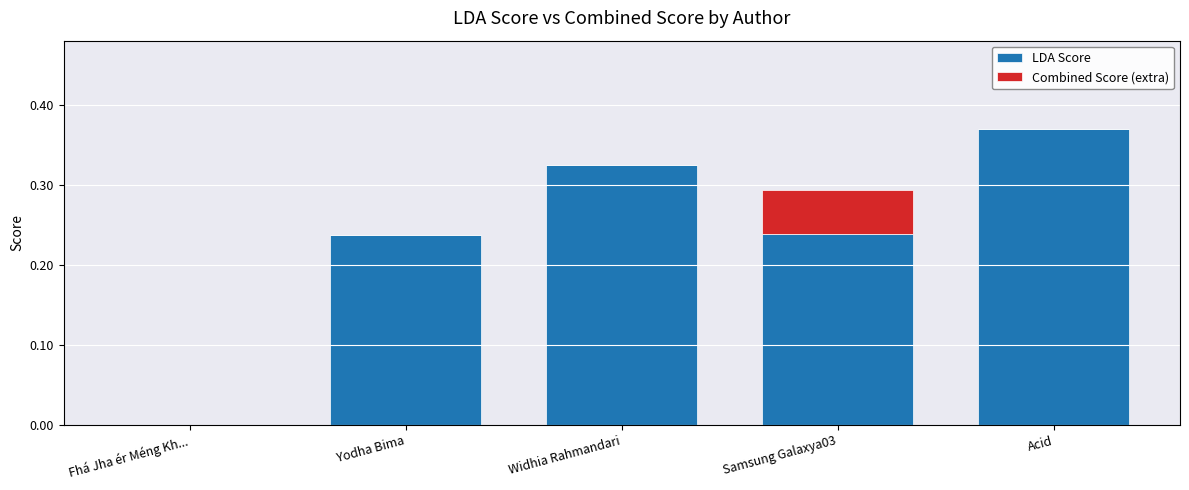

At which category is the sum across all series the highest?

Acid